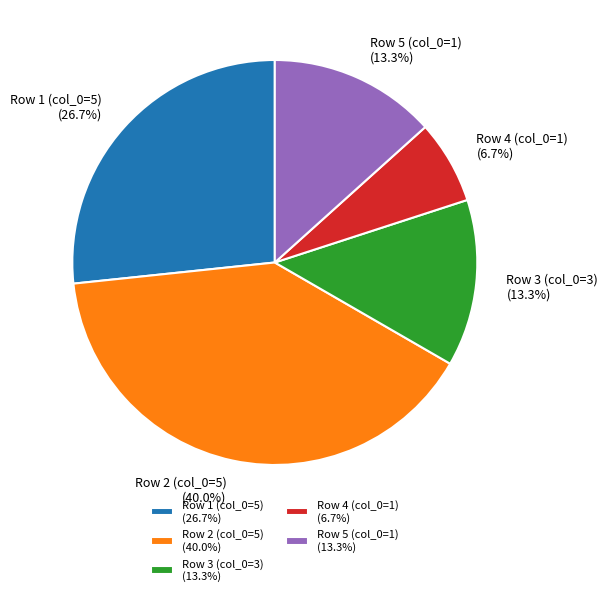

True or false: Row 3 (col_0=3) accounts for 13% of the total.

True